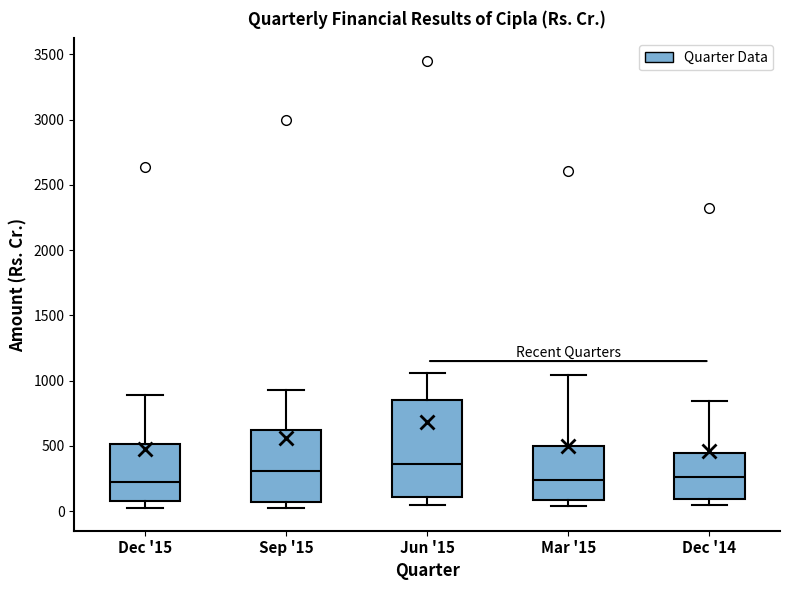

Reading left to right, transcribe this box plot: for each box, give where its median line is, the range the box spans, and where its two whiskers end, as read against the y-axis. The values are not printed on the chart, so give them approximately, as read against the axis.

Dec '15: median 200, box 50 to 500, whiskers 0 to 900
Sep '15: median 300, box 50 to 600, whiskers 0 to 950
Jun '15: median 350, box 100 to 850, whiskers 50 to 1050
Mar '15: median 250, box 100 to 500, whiskers 50 to 1050
Dec '14: median 250, box 100 to 450, whiskers 50 to 850